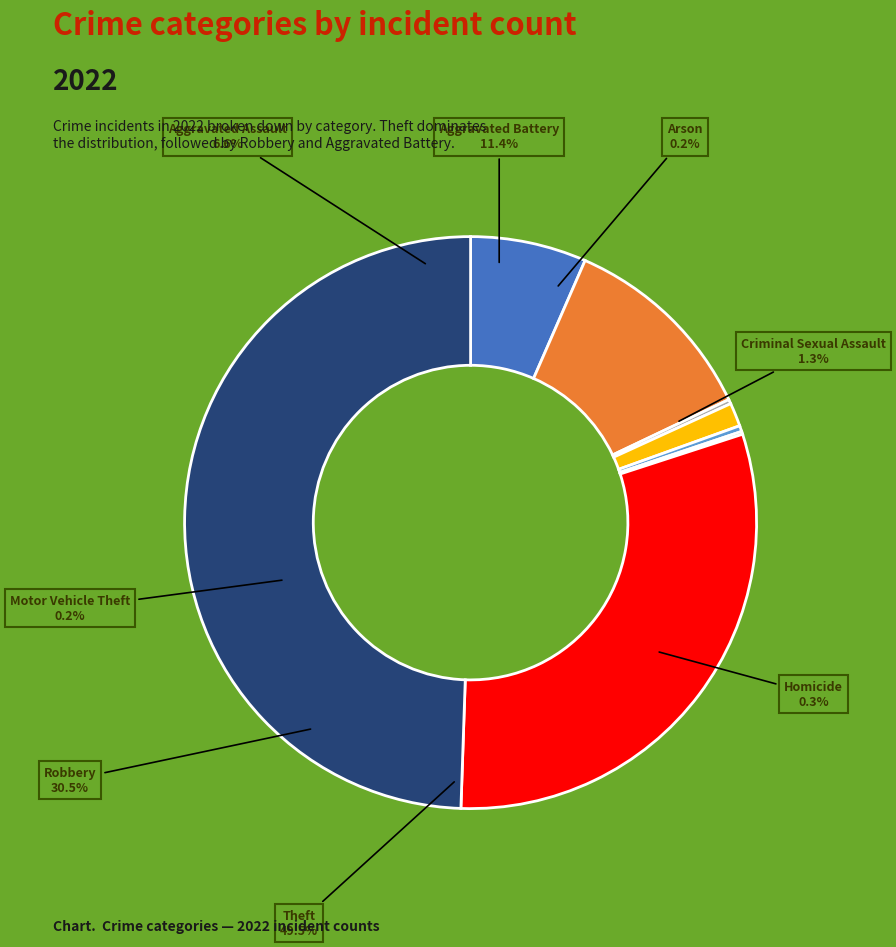

To the nearest percent, what is the average slice percentage?

12%